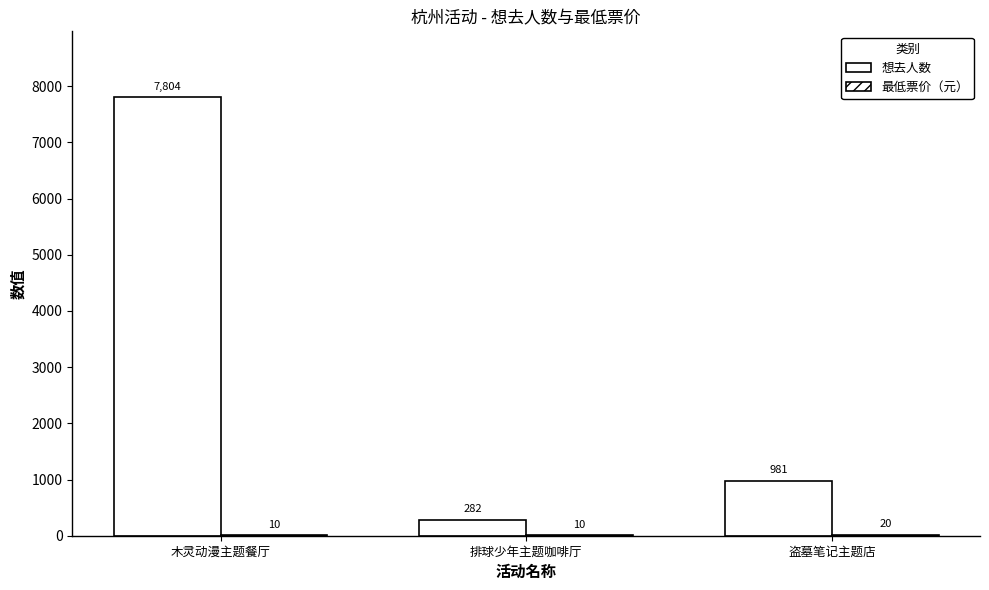

What is the sum of the 想去人数 values at 木灵动漫主题餐厅 and 盗墓笔记主题店?

8785